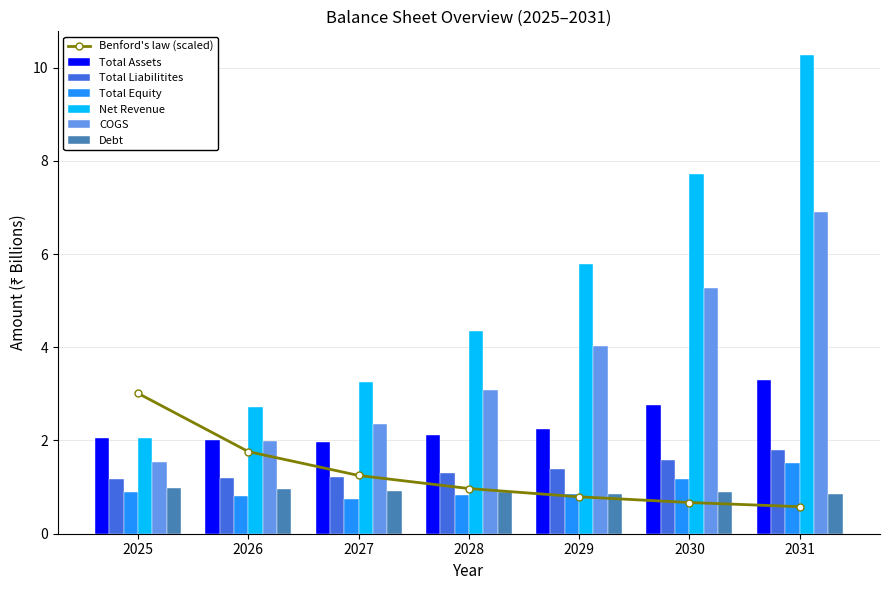

At how many categories does at least one series exceed 10?

1